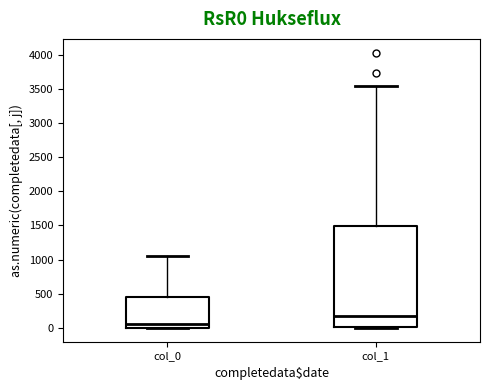

Reading left to right, transcribe this box plot: for each box, give where its median line is, the range the box spans, and where its two whiskers end, as read against the y-axis. The values are not printed on the chart, so give them approximately, as read against the axis.

col_0: median 50, box 0 to 450, whiskers 0 to 1050
col_1: median 200, box 0 to 1500, whiskers 0 to 3550